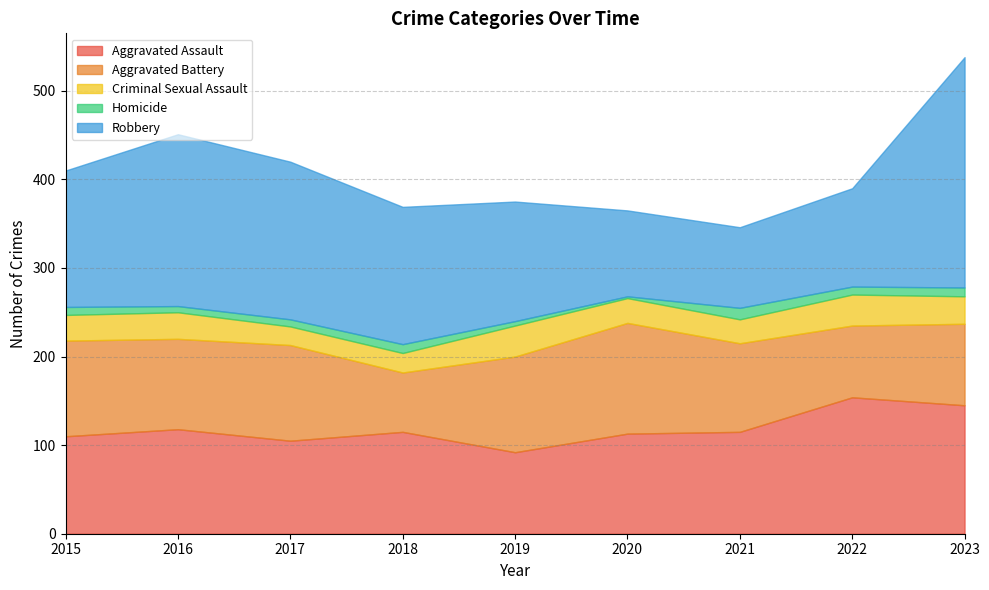

What is the minimum value for Aggravated Assault?

92